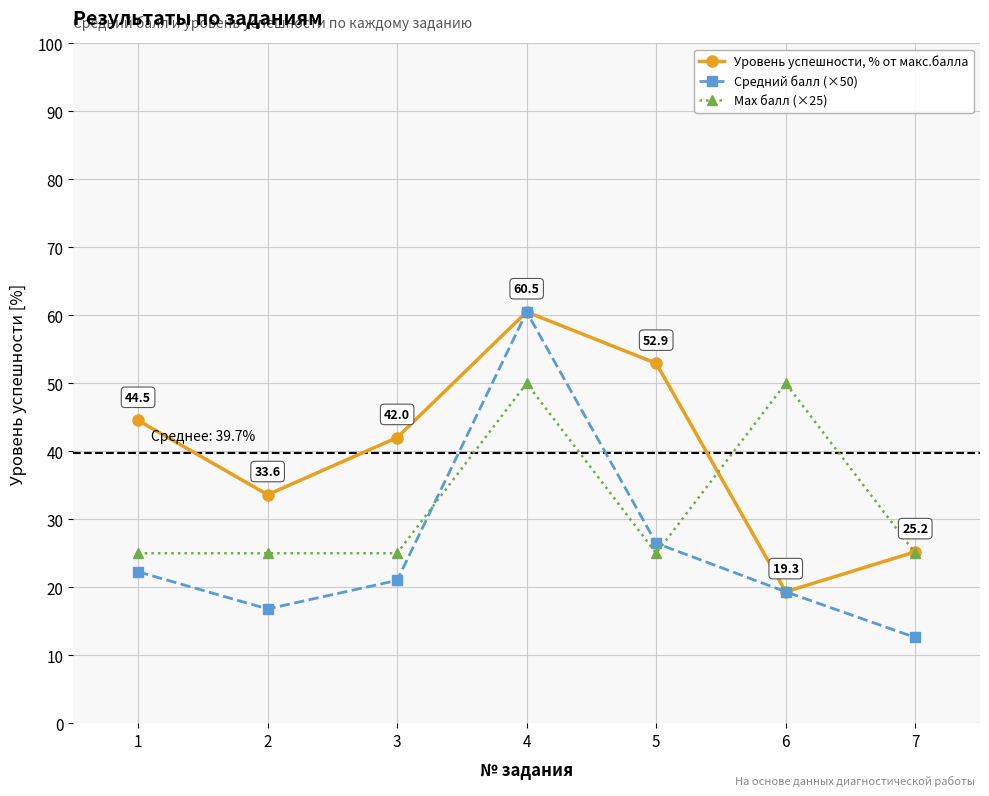

What is the value of the Средний балл (×50) point at the 5th from the left?

26.5